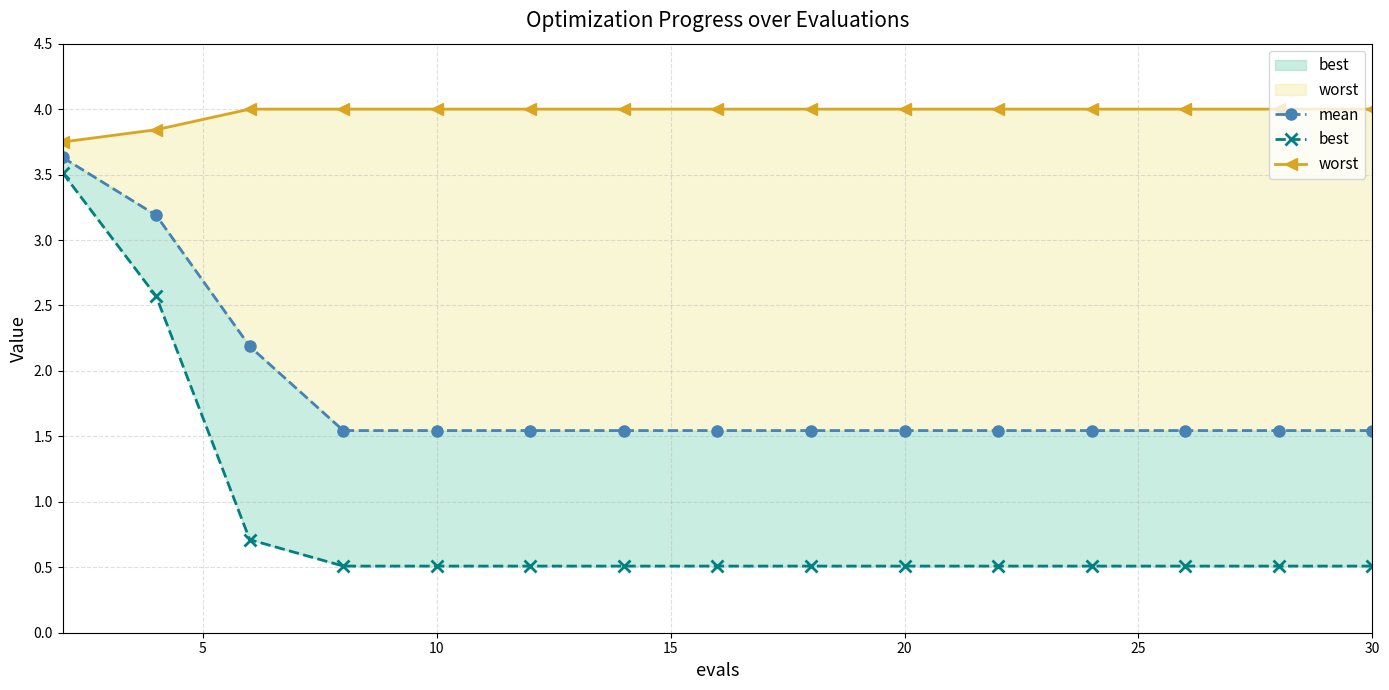

True or false: best has more than 1 interior local peaks.

False